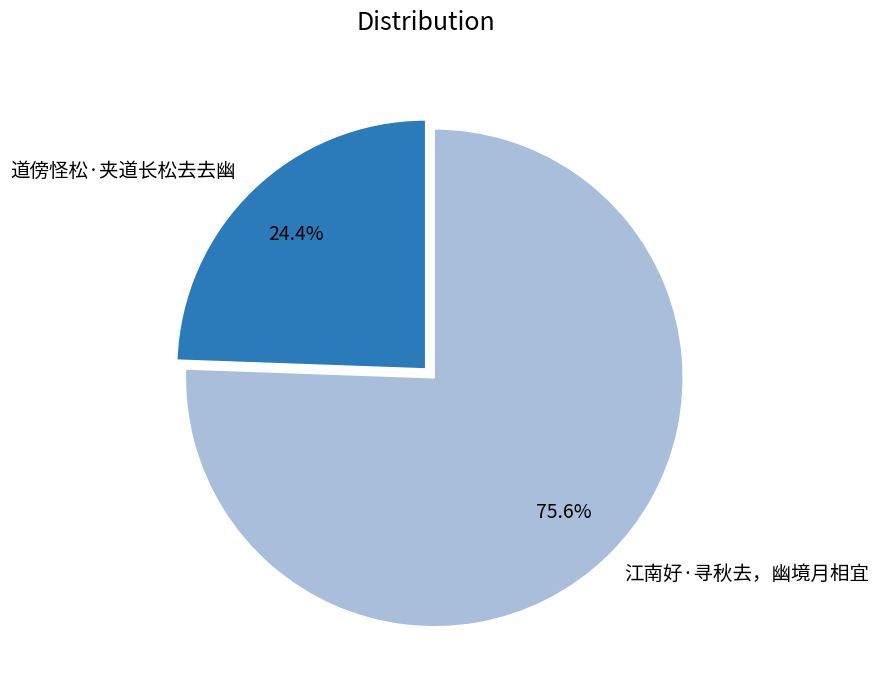

To the nearest percent, what is the difference between the 江南好·寻秋去，幽境月相宜 and 道傍怪松·夹道长松去去幽 slice percentages?

51%